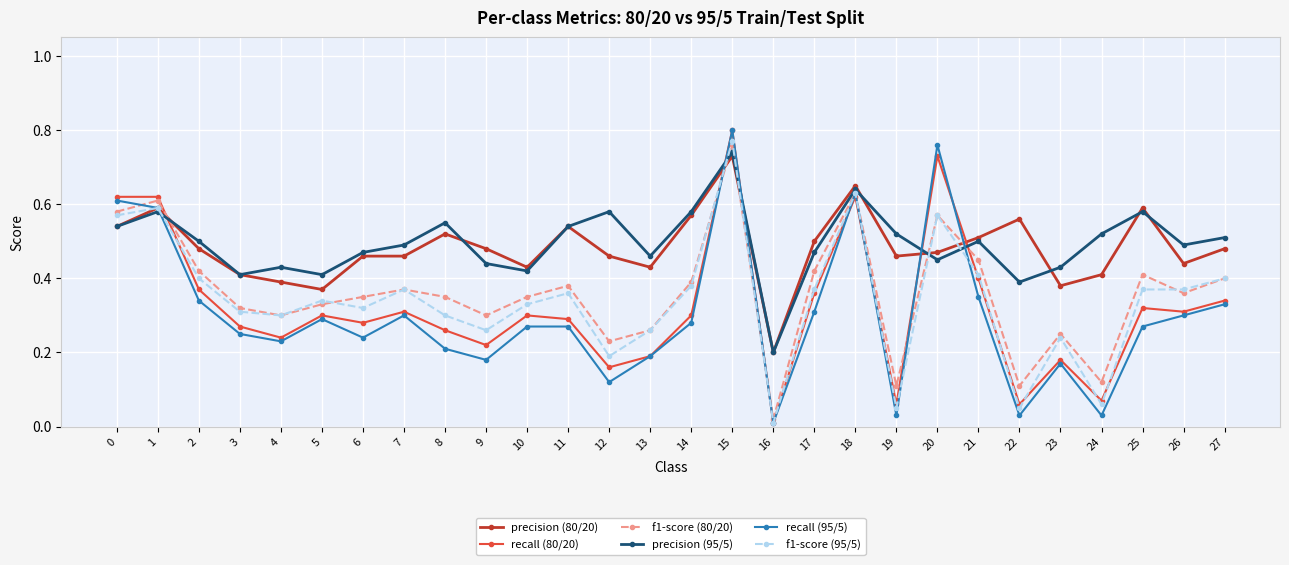

What is the total value across all series at 17?

2.4